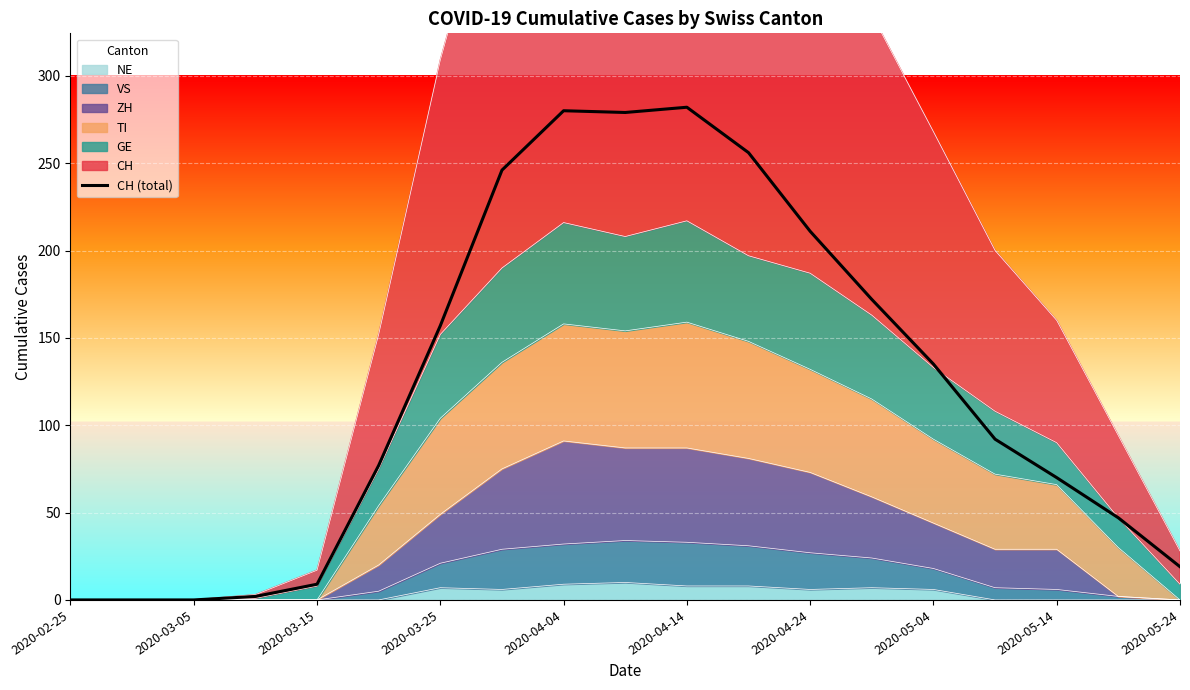

How many data points are less than 92?

9